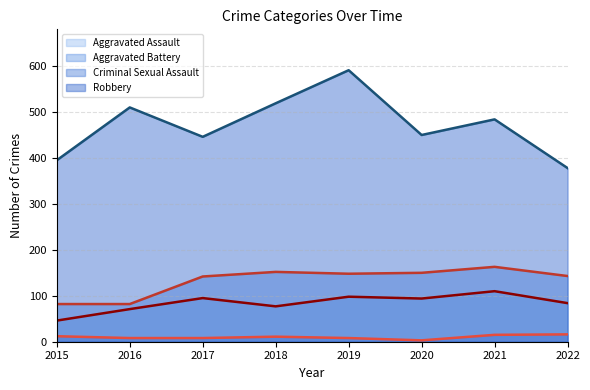

Reading left to right, list all the values displayed in this chart.

Aggravated Assault (line): 2015=46	2016=71	2017=95	2018=77	2019=98	2020=94	2021=110	2022=84
Aggravated Battery (line): 2015=82	2016=82	2017=142	2018=152	2019=148	2020=150	2021=163	2022=143
Criminal Sexual Assault (line): 2015=12	2016=8	2017=8	2018=11	2019=8	2020=3	2021=15	2022=16
Robbery (line): 2015=395	2016=510	2017=446	2018=519	2019=591	2020=450	2021=484	2022=378